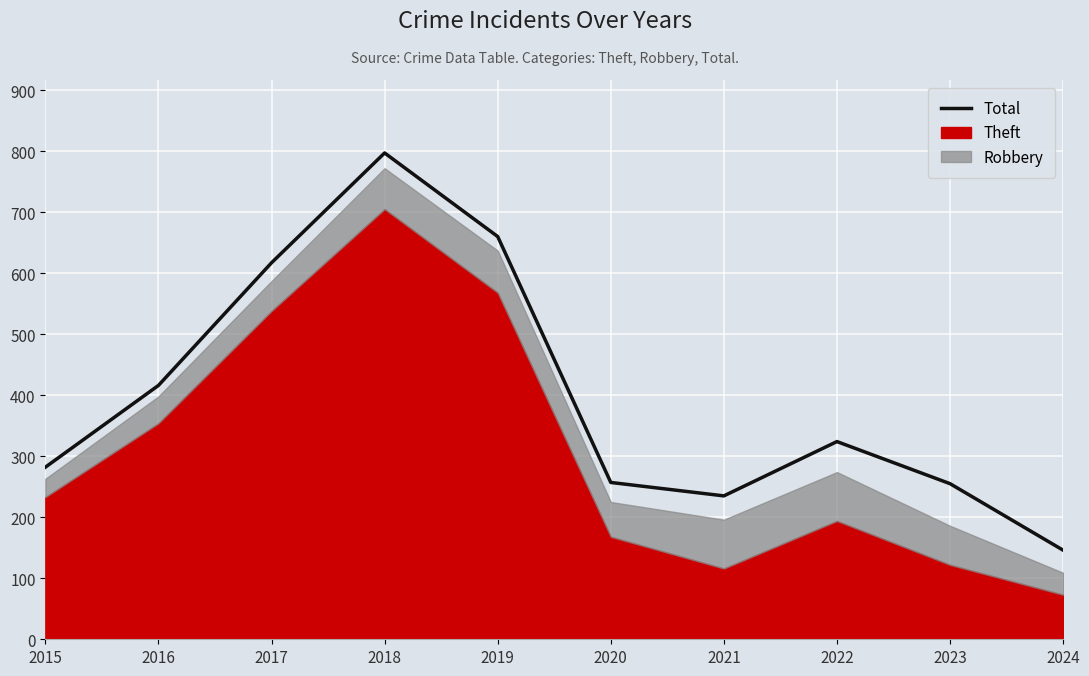

Which has a higher value, 2024 or 2023?

2023